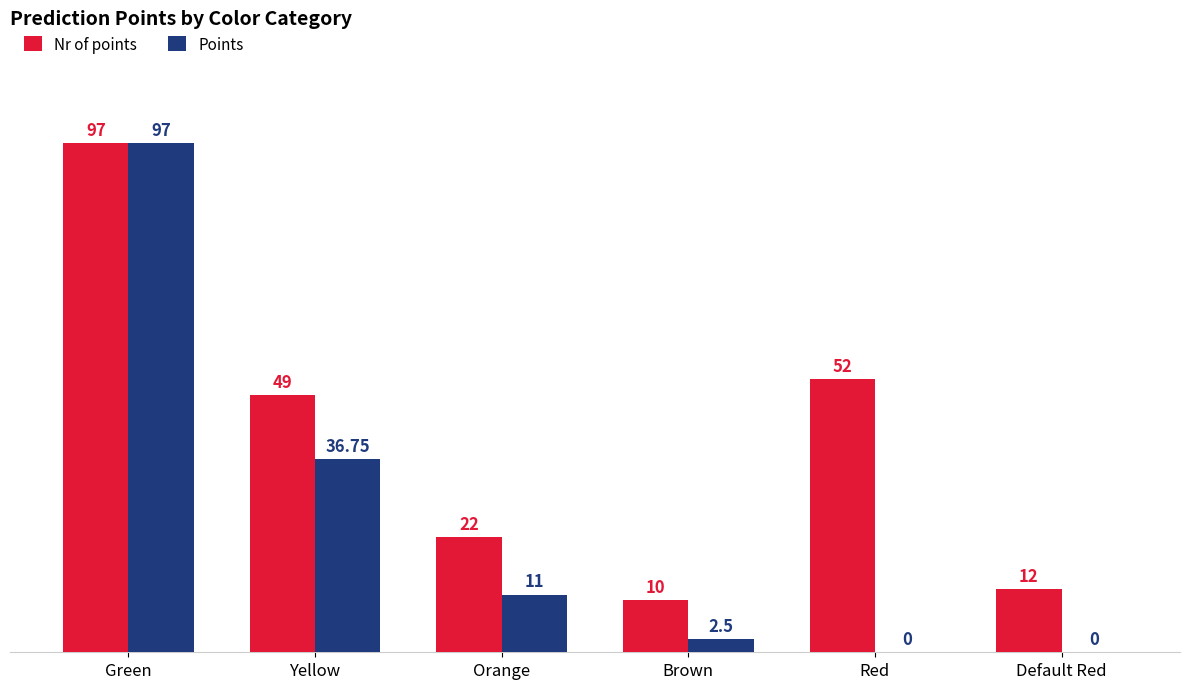

What is the greatest value displayed?

97.0